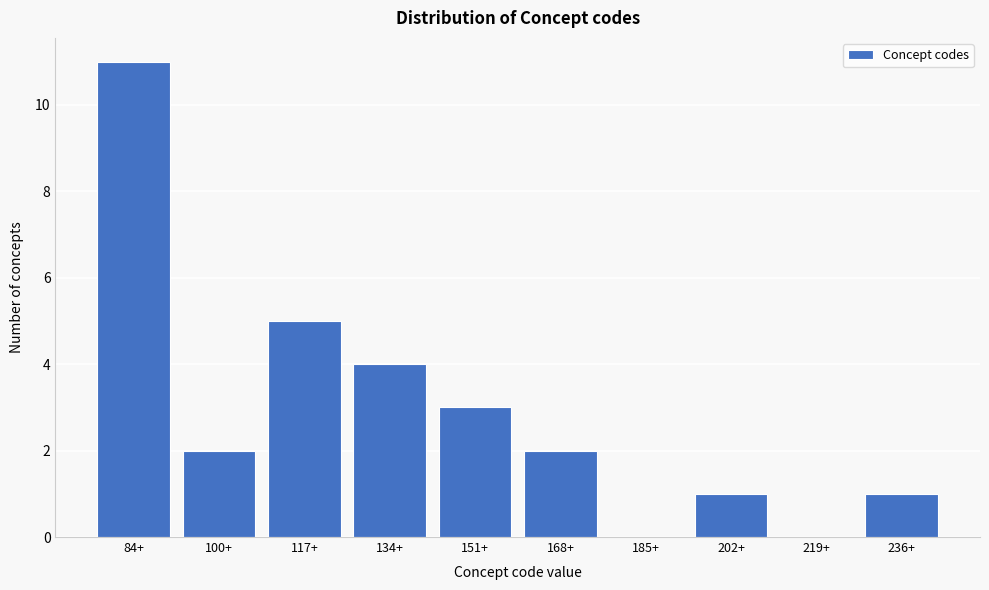

Reading left to right, what are all the values shown in this chart?

84+=11	100+=2	117+=5	134+=4	151+=3	168+=2	185+=0	202+=1	219+=0	236+=1